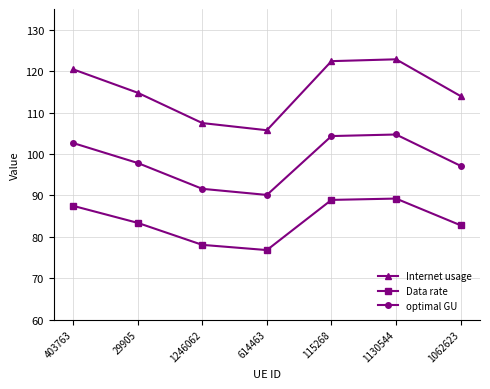

How many data points does each series have?

7